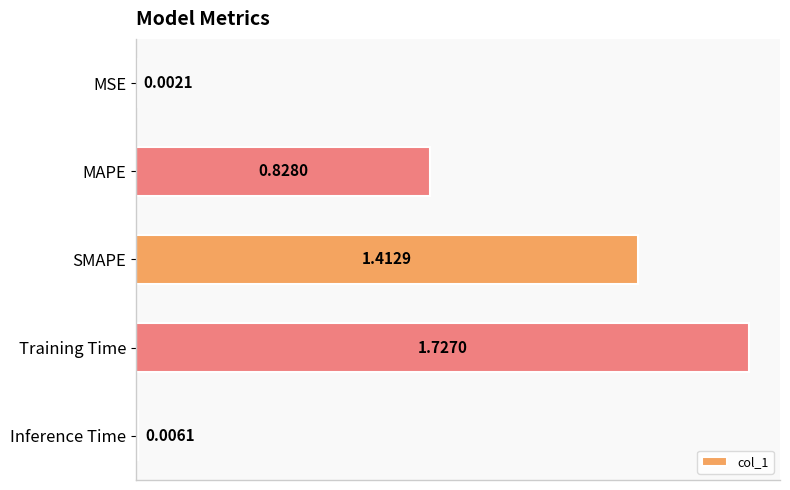

Which has a higher value, MAPE or Inference Time?

MAPE